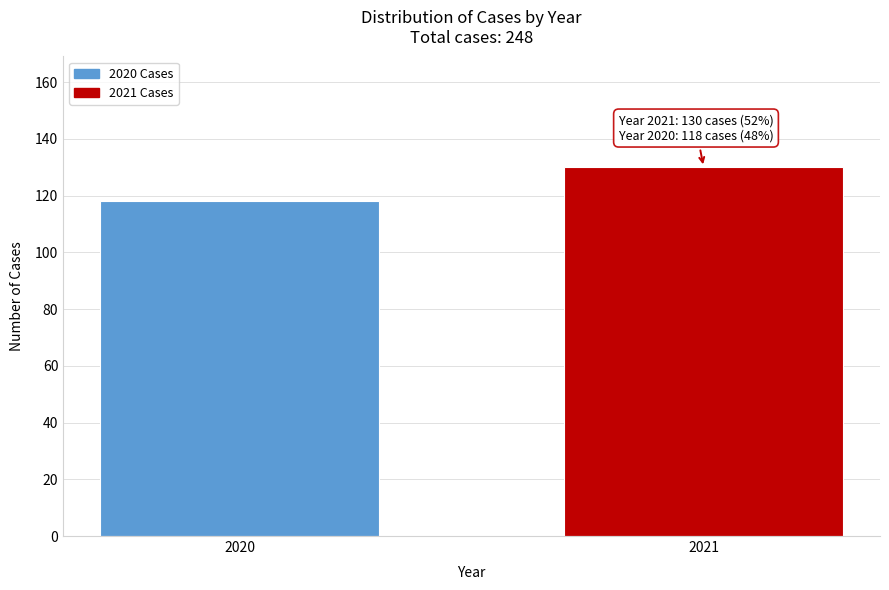

Reading left to right, list all the values displayed in this chart.

2020=118	2021=130